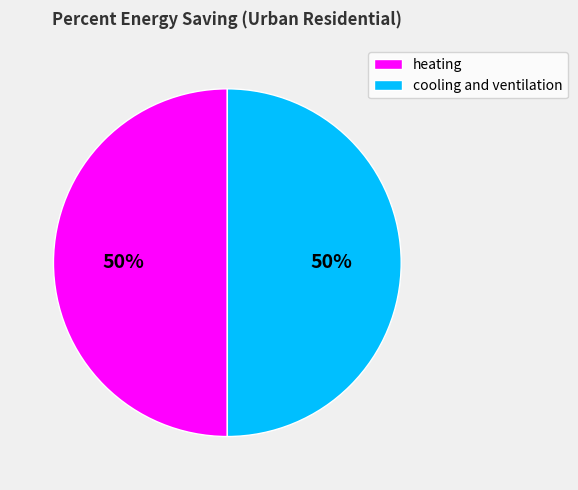

What is the ratio of the value at cooling and ventilation to the value at heating?

1.0